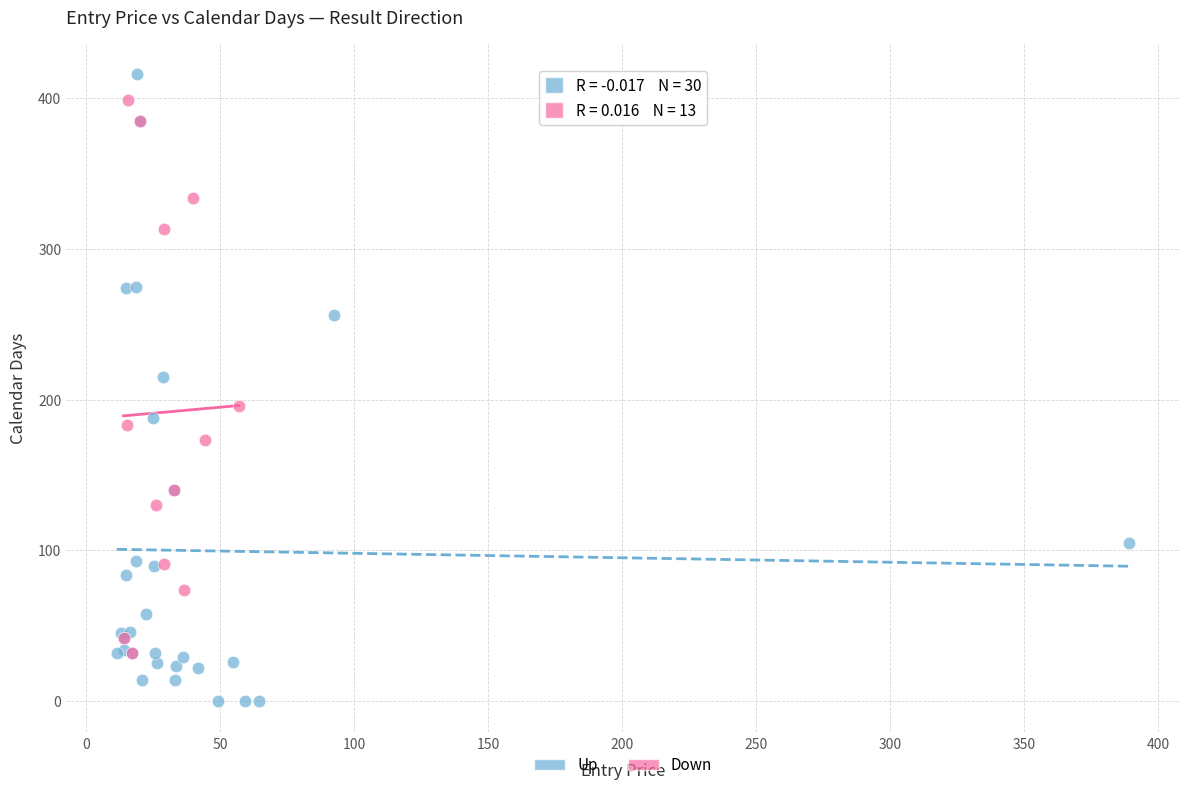

Which series contains the lowest Y value?

Up